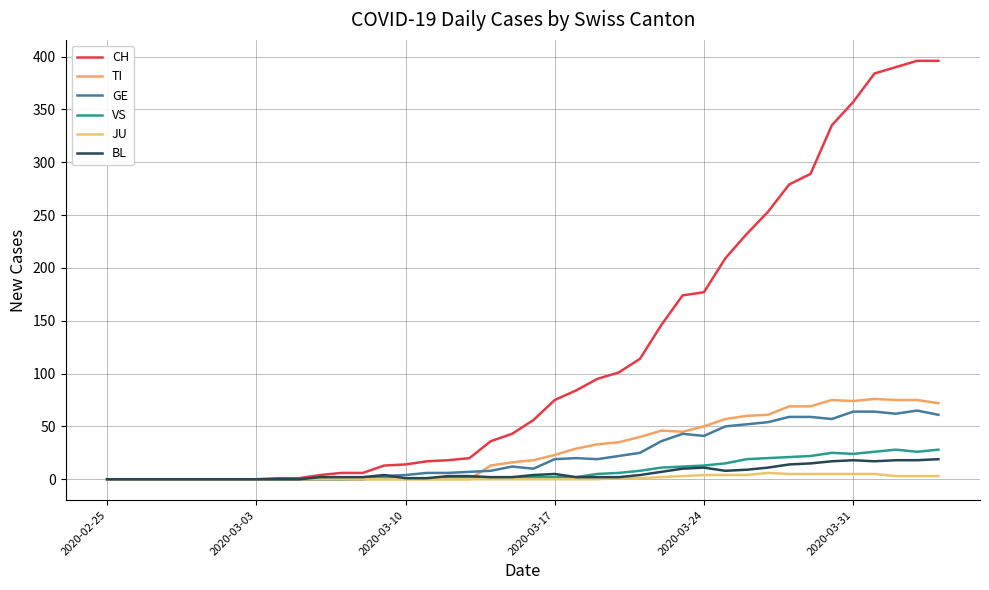

Which series has the largest range (max minus min)?

CH